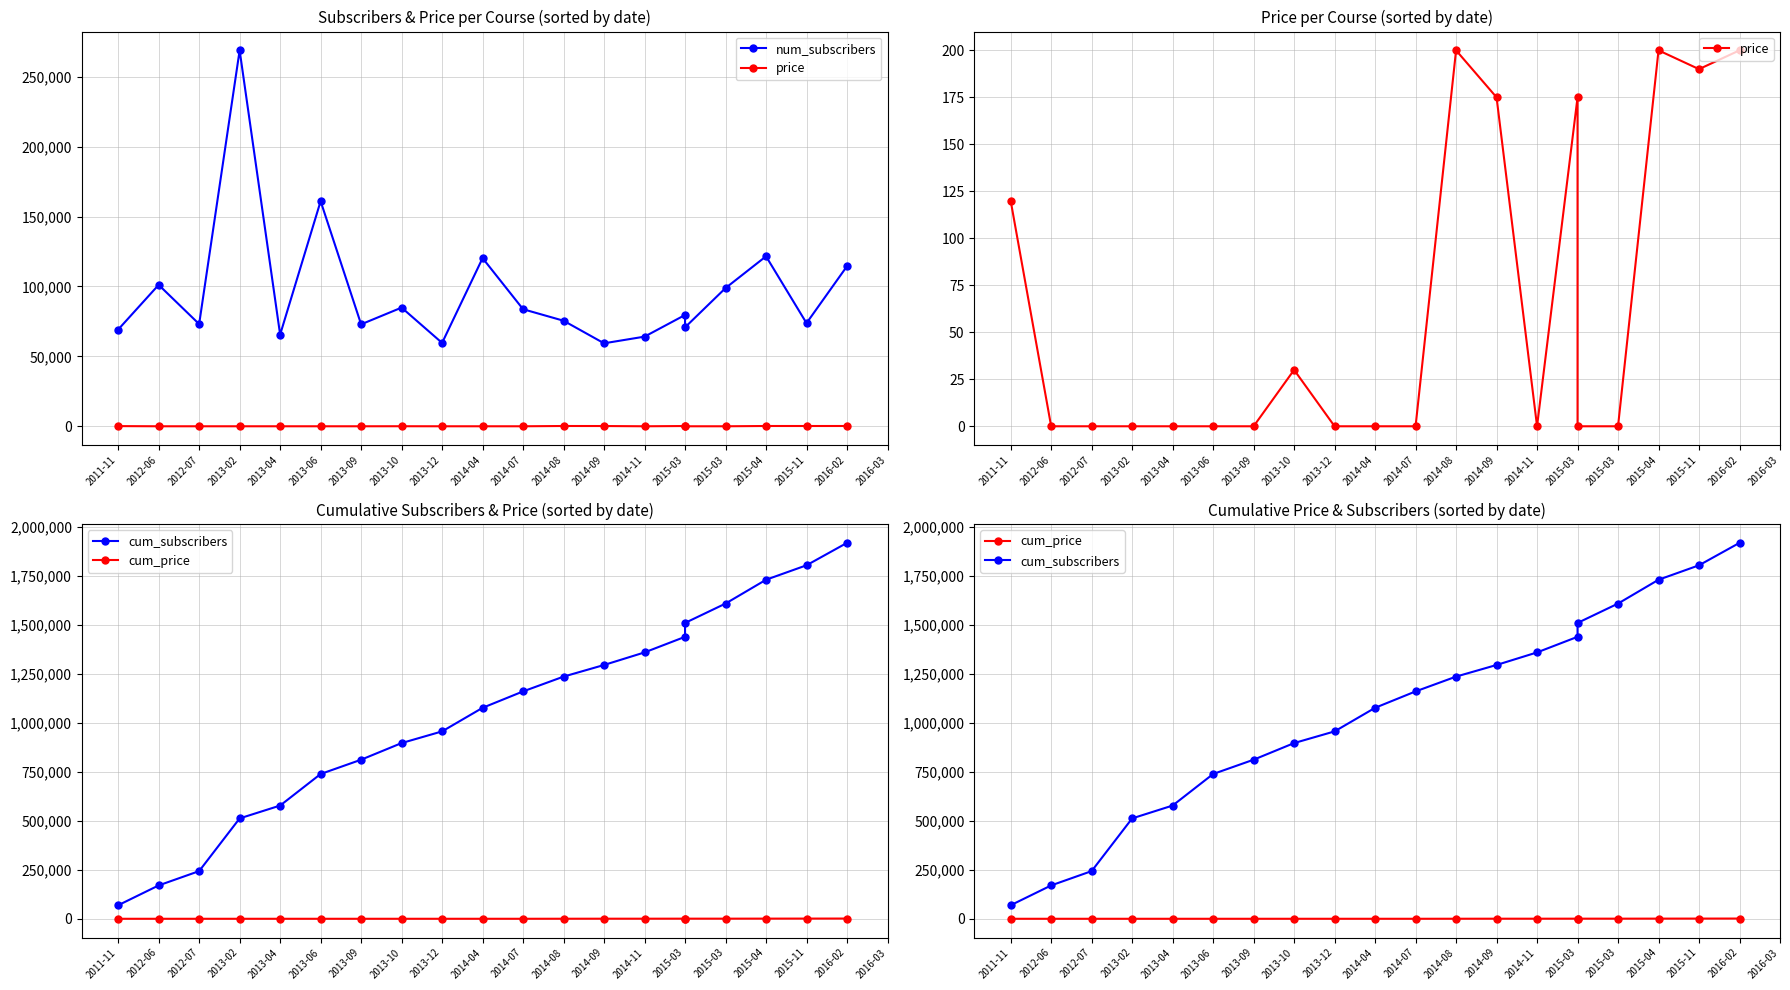

Rank the categories by cum_subscribers value from lowest to highest.

2011-11, 2012-06, 2012-07, 2013-02, 2013-04, 2013-06, 2013-09, 2013-10, 2013-12, 2014-04, 2014-07, 2014-08, 2014-09, 2014-11, 2015-03, 2015-03, 2015-03, 2015-04, 2015-11, 2016-02